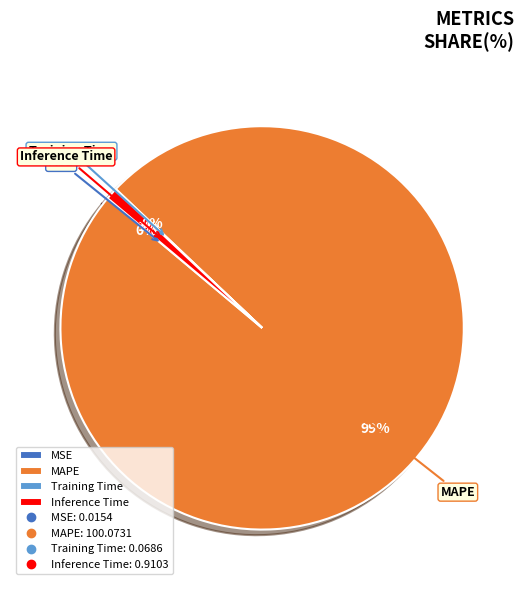

To the nearest percent, what is the average slice percentage?

25%